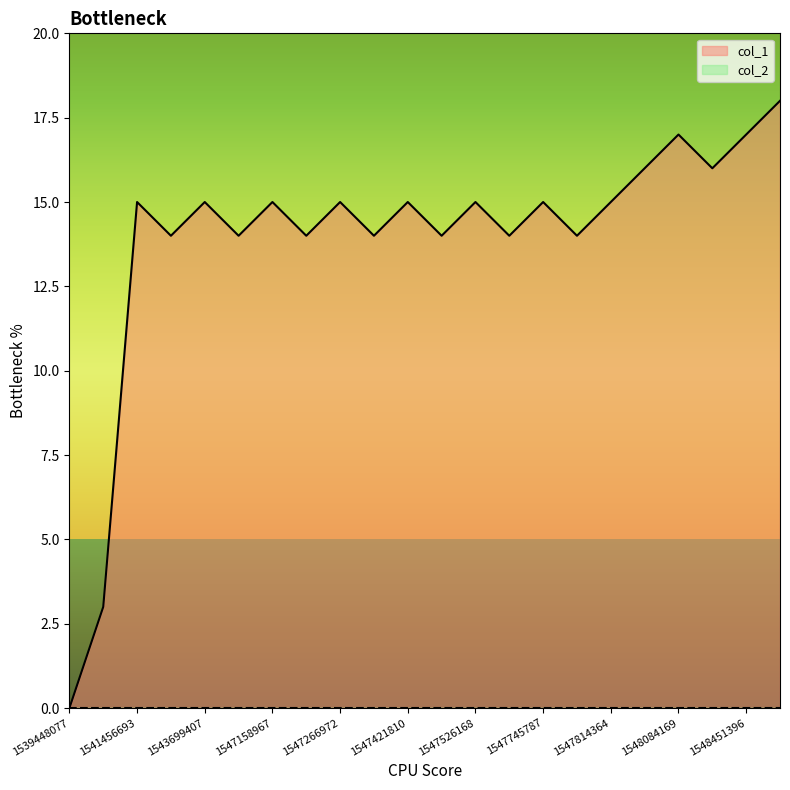

Which category has the lowest value across all series?

1539448077